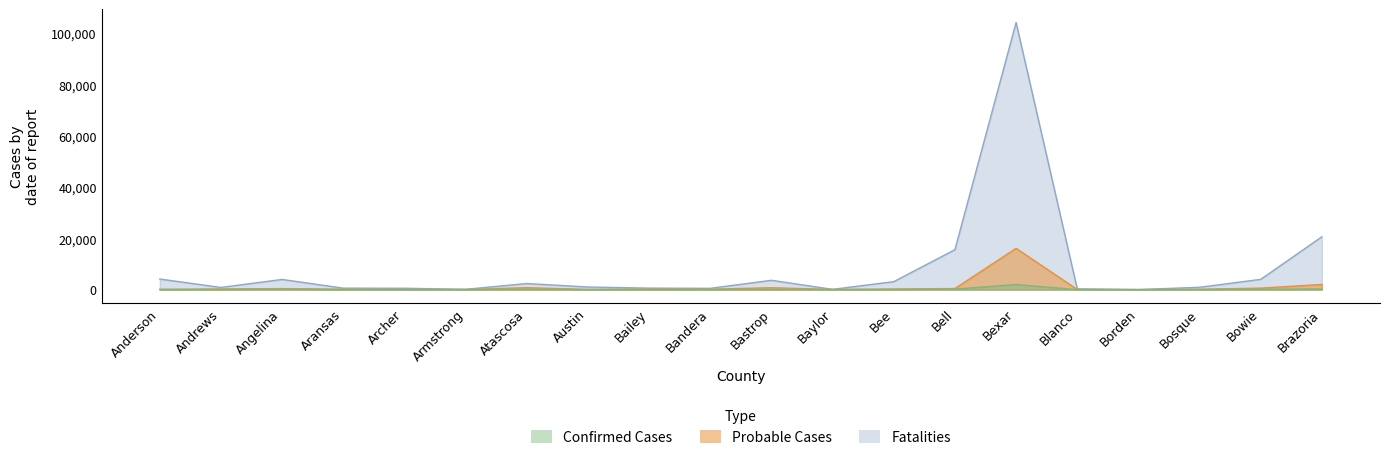

Where does the Fatalities series first go above 33?

Anderson